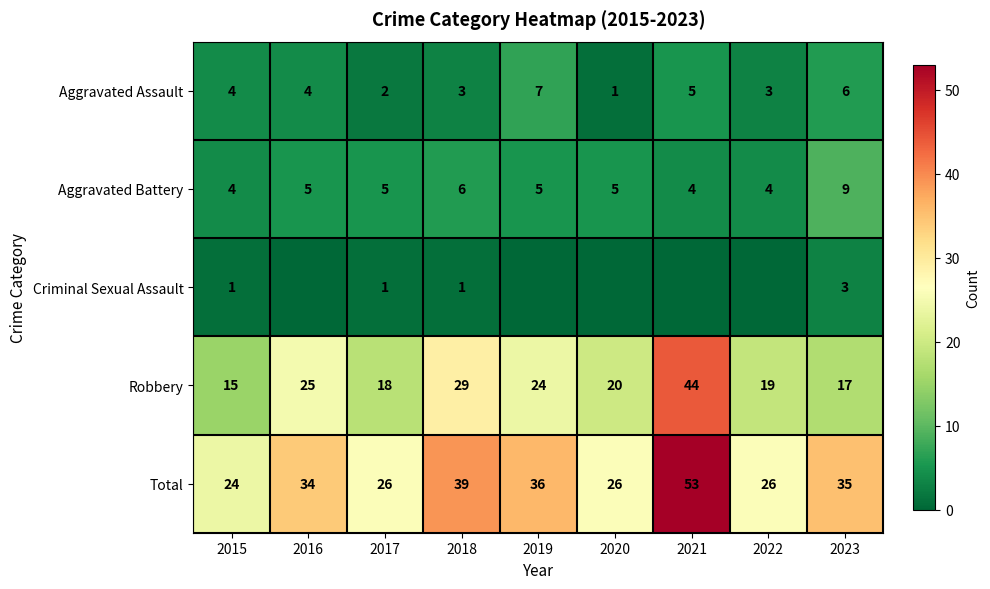

Where does the Robbery series first go above 20?

2016